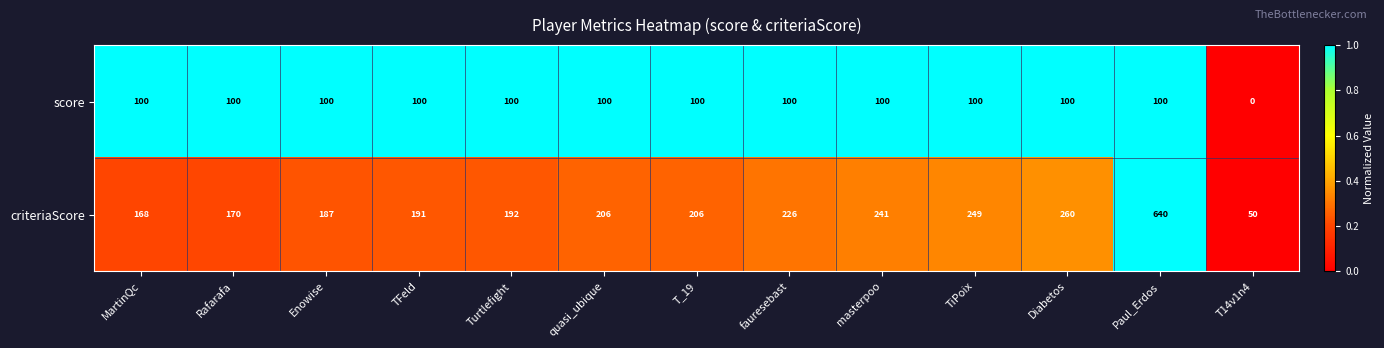

Which series changed the most between fauresebast and Paul_Erdos?

criteriaScore